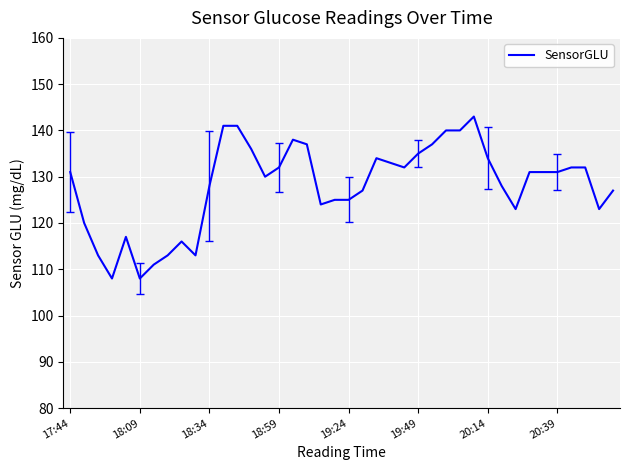

What is the difference between the second highest and second lowest values?

33